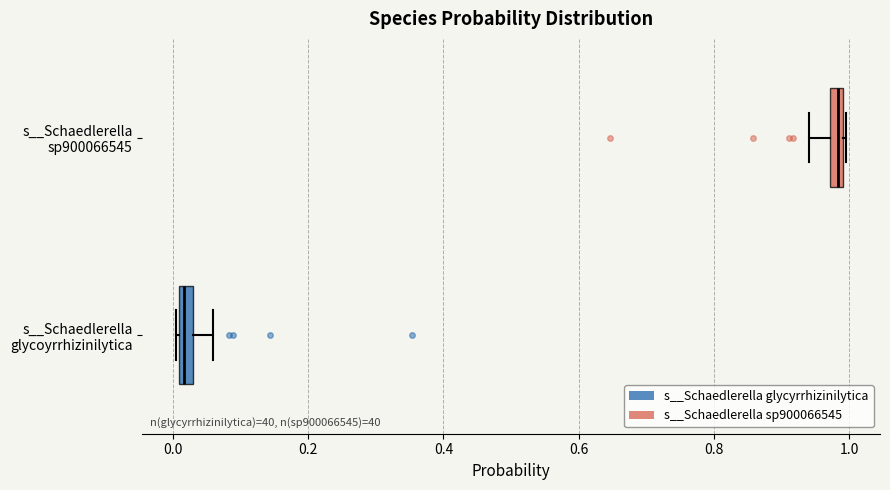

Where does the left whisker of the box for s__Schaedlerella sp900066545 end on the x-axis? The values are not printed on the chart, so give them approximately, as read against the axis.

0.94